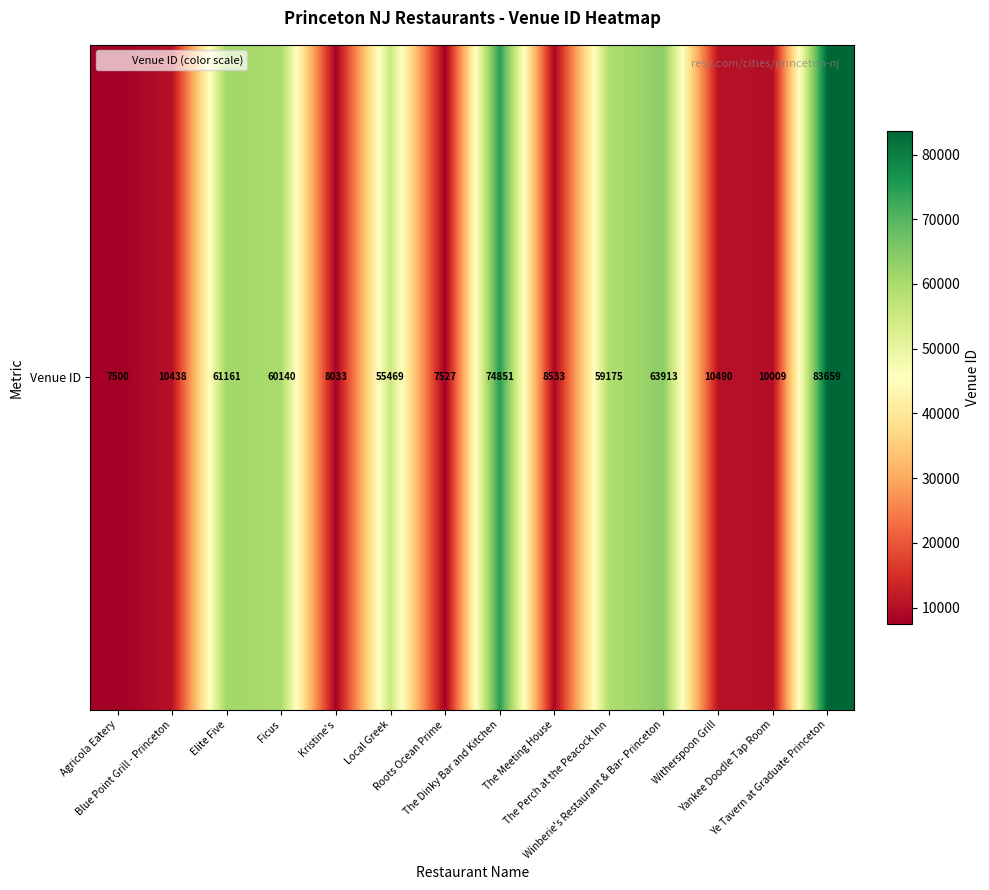

What is the change in value from The Dinky Bar and Kitchen to Witherspoon Grill?

-64361